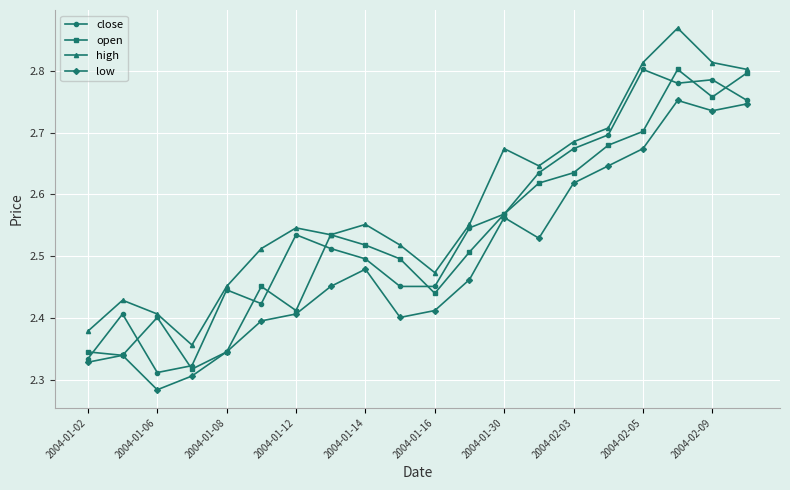

What is the difference between the second highest and second lowest values in the close series?

0.5